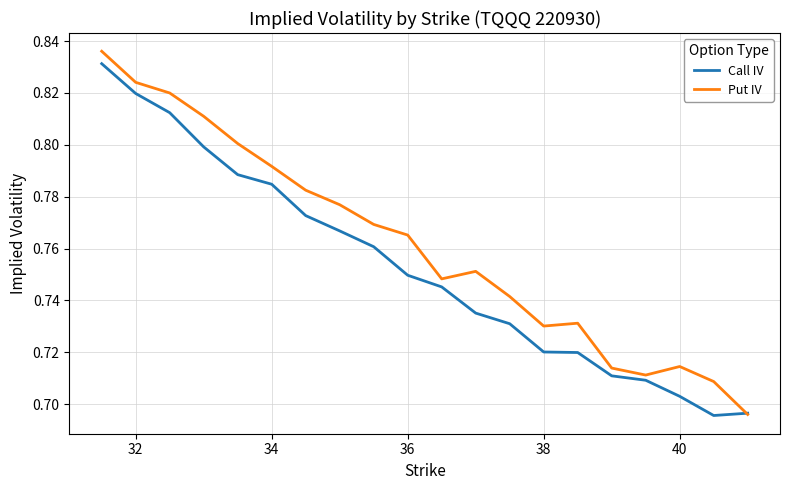

Does the chart have visible grid lines?

Yes